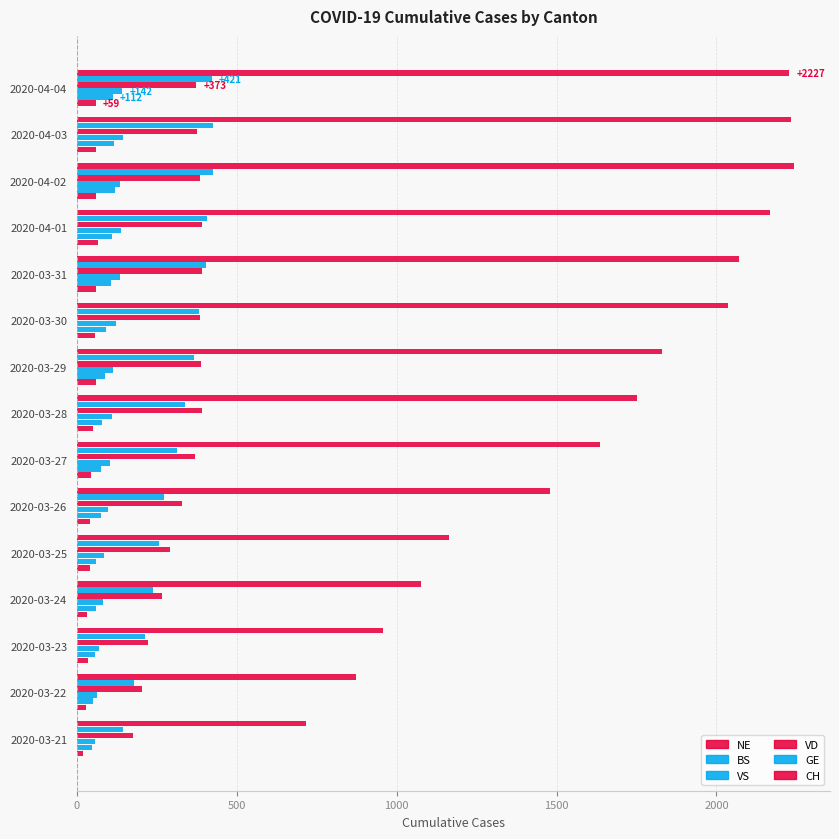

Which series has the largest range (max minus min)?

CH